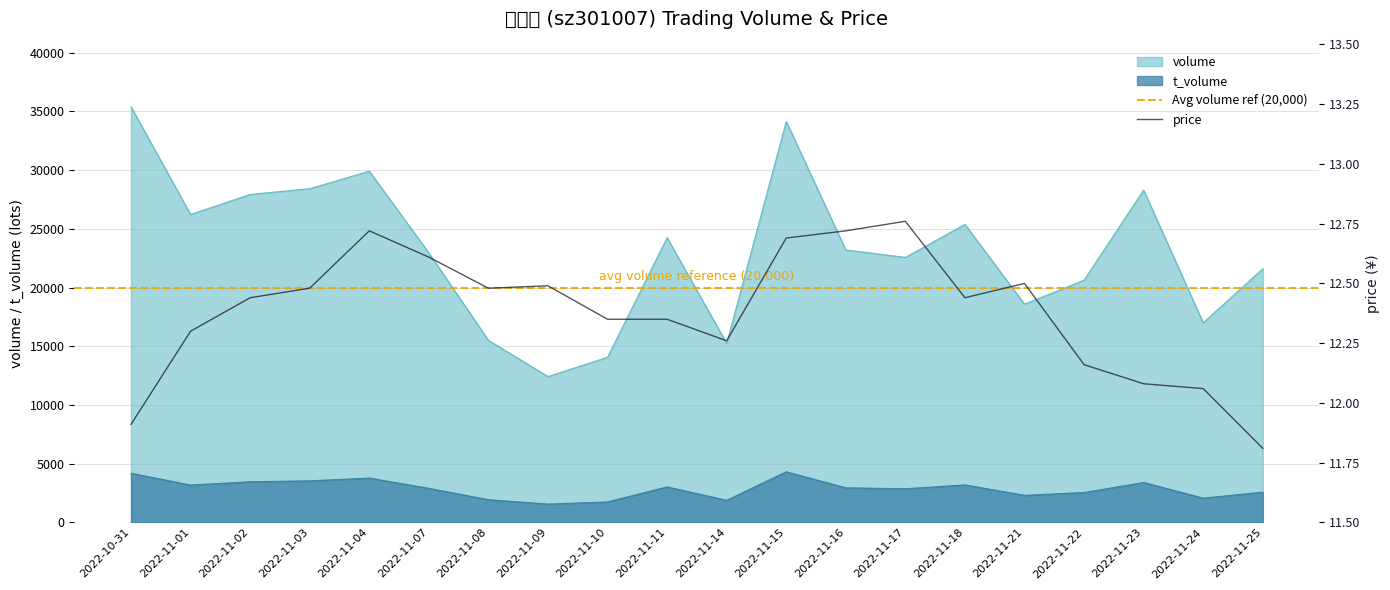

Is the value of t_volume at 2022-11-08 greater than the value of price at 2022-11-09?

Yes